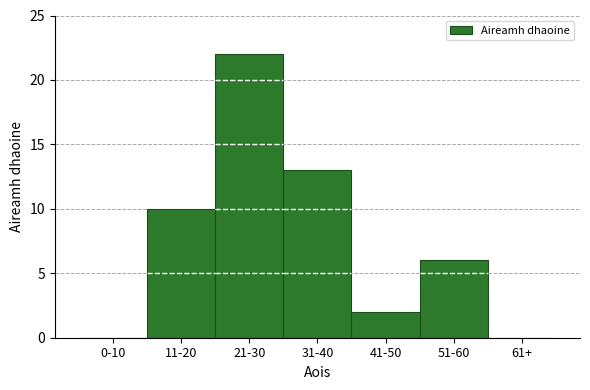

Reading left to right, what are all the values shown in this chart?

0-10=0	11-20=10	21-30=22	31-40=13	41-50=2	51-60=6	61+=0